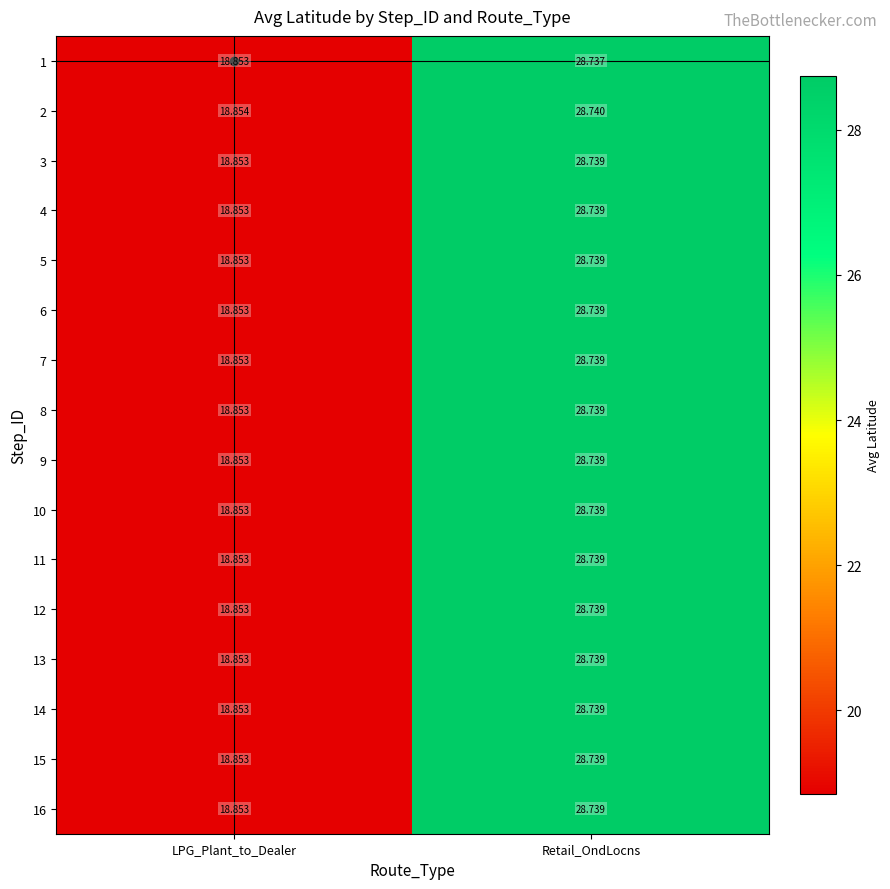

Which series has the largest total across all categories?

2